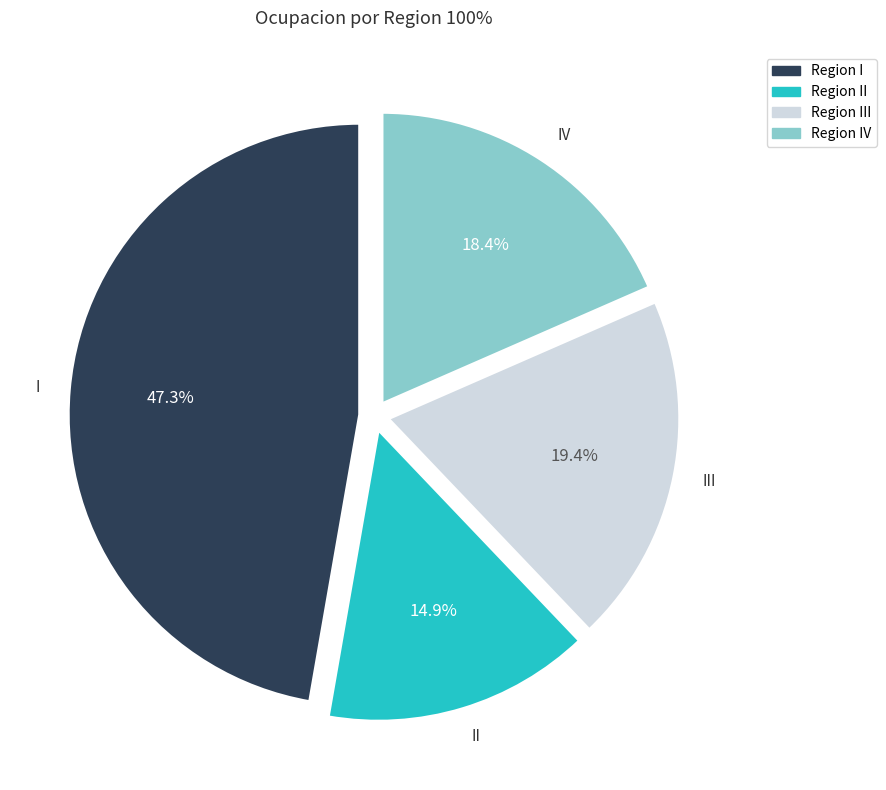

Rank the categories by value from highest to lowest.

Region I, Region III, Region IV, Region II